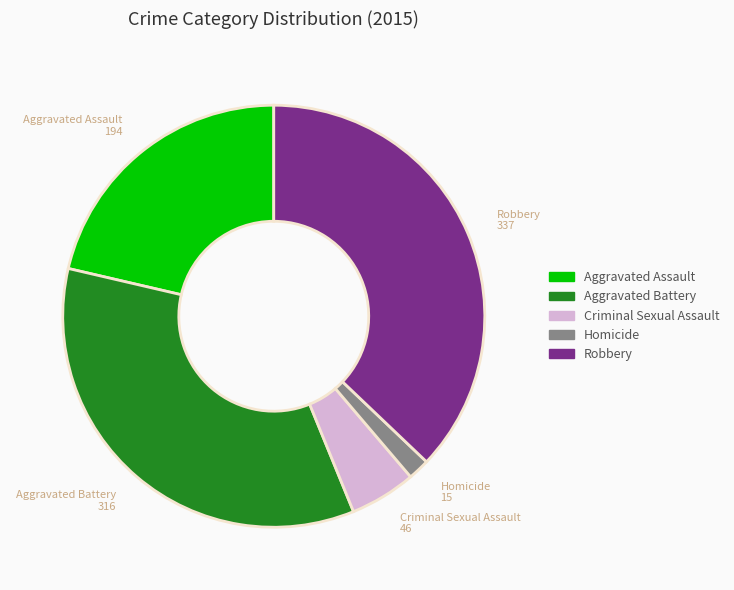

The Robbery slice represents 37% of the pie. True or false?

True